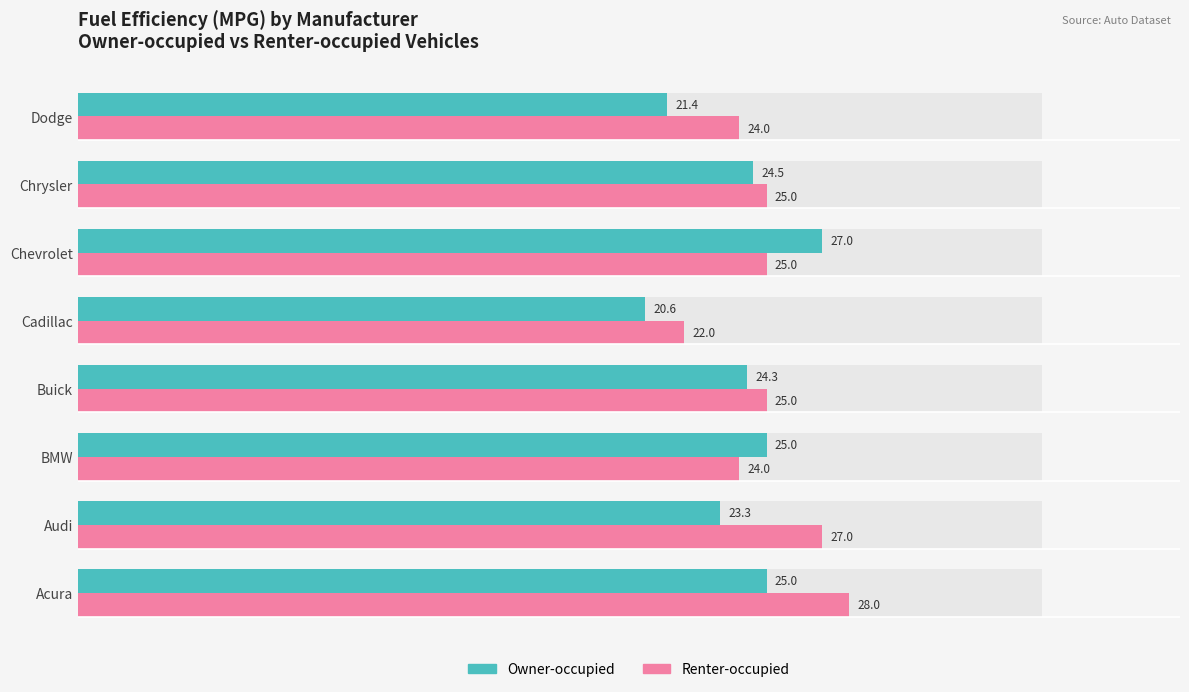

Which series has the largest total across all categories?

Renter-occupied